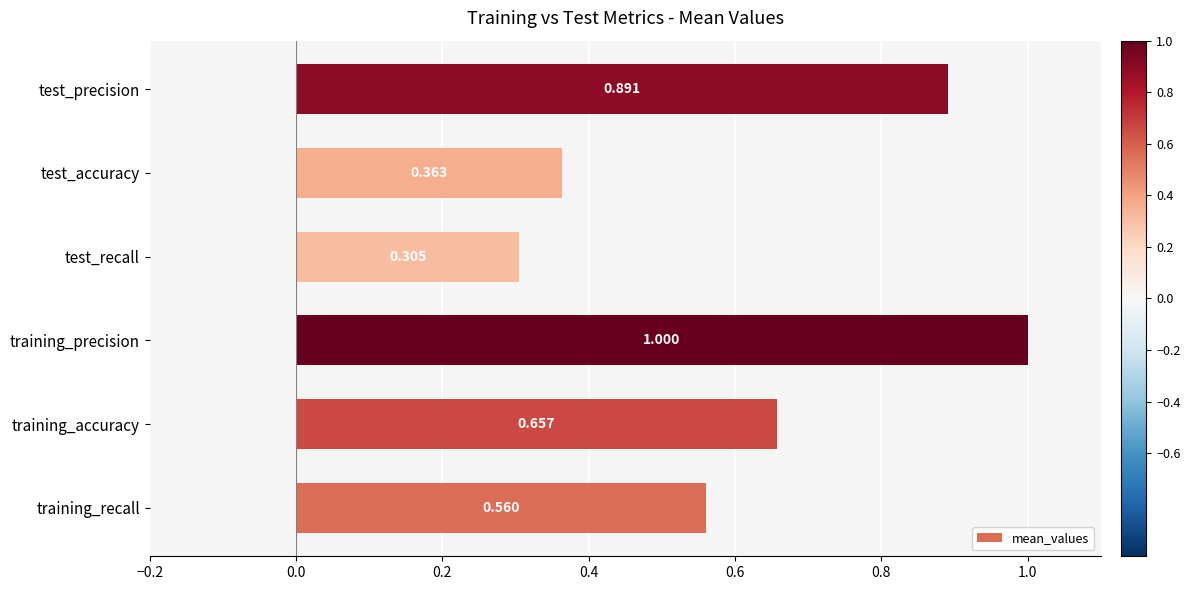

Between test_precision and training_accuracy, which is larger?

test_precision